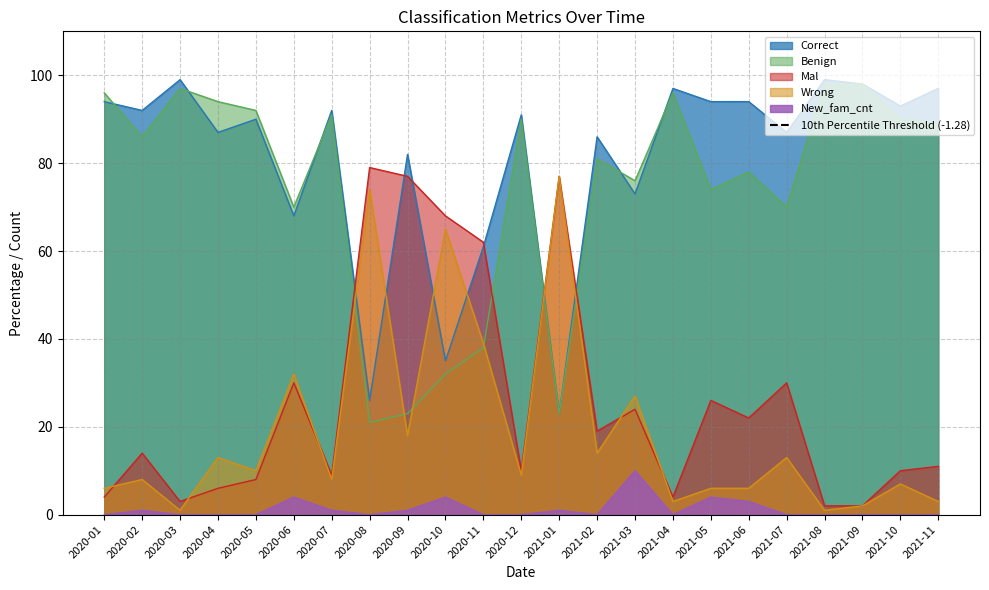

Reading right to left, list all the values displayed in this chart.

Correct: 97	93	98	99	87	94	94	97	73	86	23	91	61	35	82	26	92	68	90	87	99	92	94
Wrong: 3	7	2	1	13	6	6	3	27	14	77	9	39	65	18	74	8	32	10	13	1	8	6
Benign: 89	90	98	98	70	78	74	96	76	81	23	90	38	32	23	21	91	70	92	94	97	86	96
Mal: 11	10	2	2	30	22	26	4	24	19	77	10	62	68	77	79	9	30	8	6	3	14	4
New_fam_cnt: 0	0	0	0	0	3	4	0	10	0	1	0	0	4	1	0	1	4	0	0	0	1	0